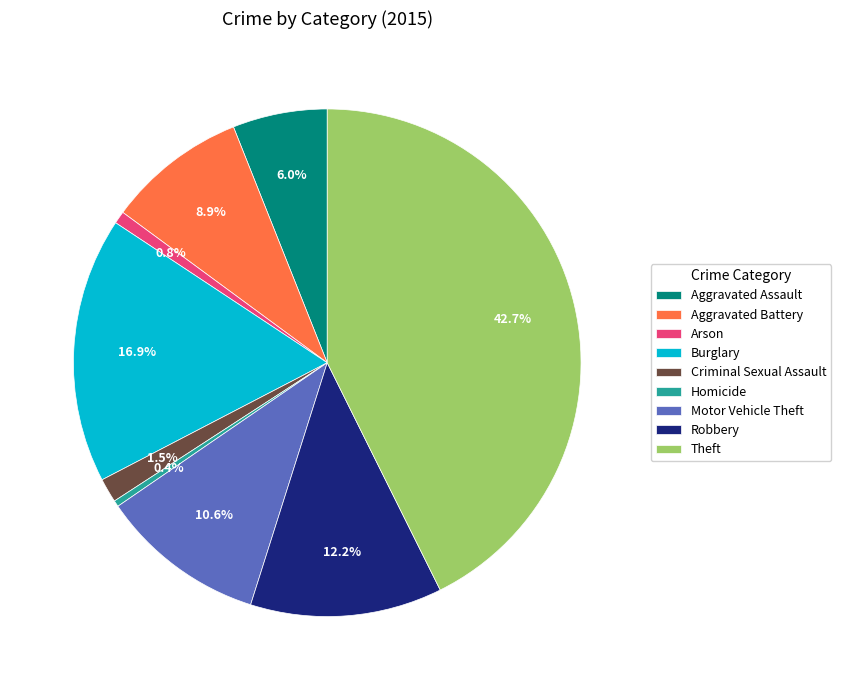

To the nearest percent, what percentage of the pie is Burglary?

17%